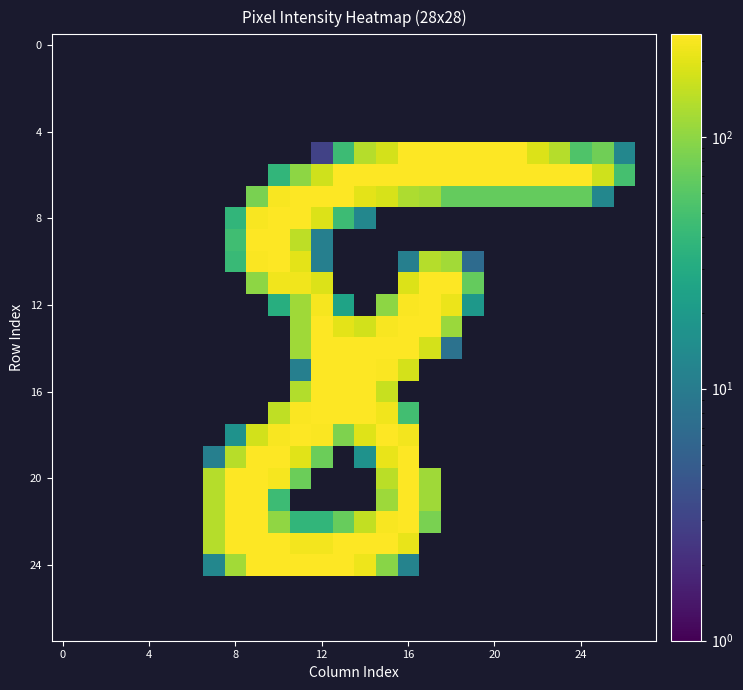

At which category is the sum across all series the highest?

16